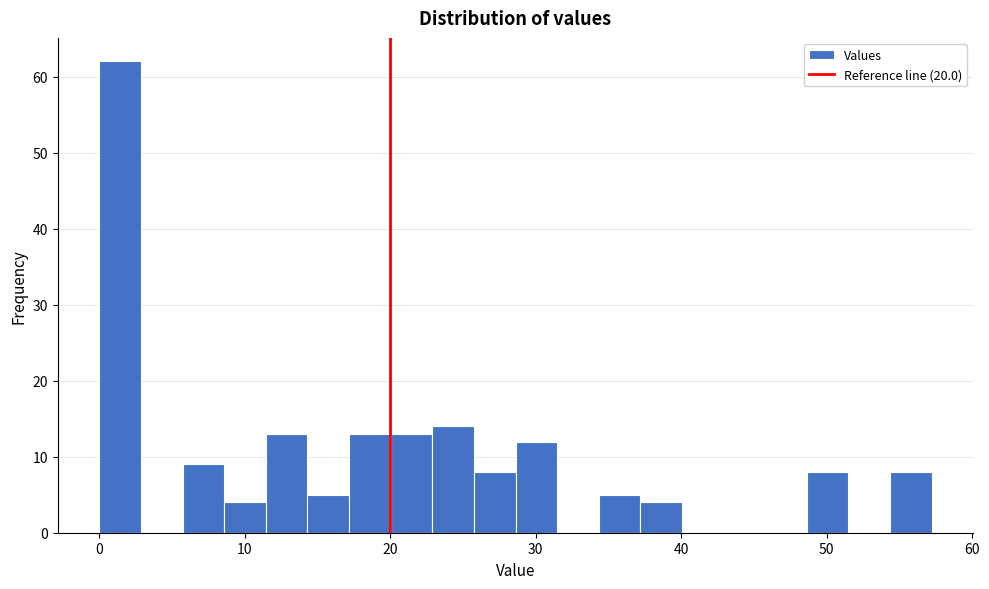

Around what value on the x-axis is the tallest bar? Give the approximate position of its centre, as read against the axis.

1